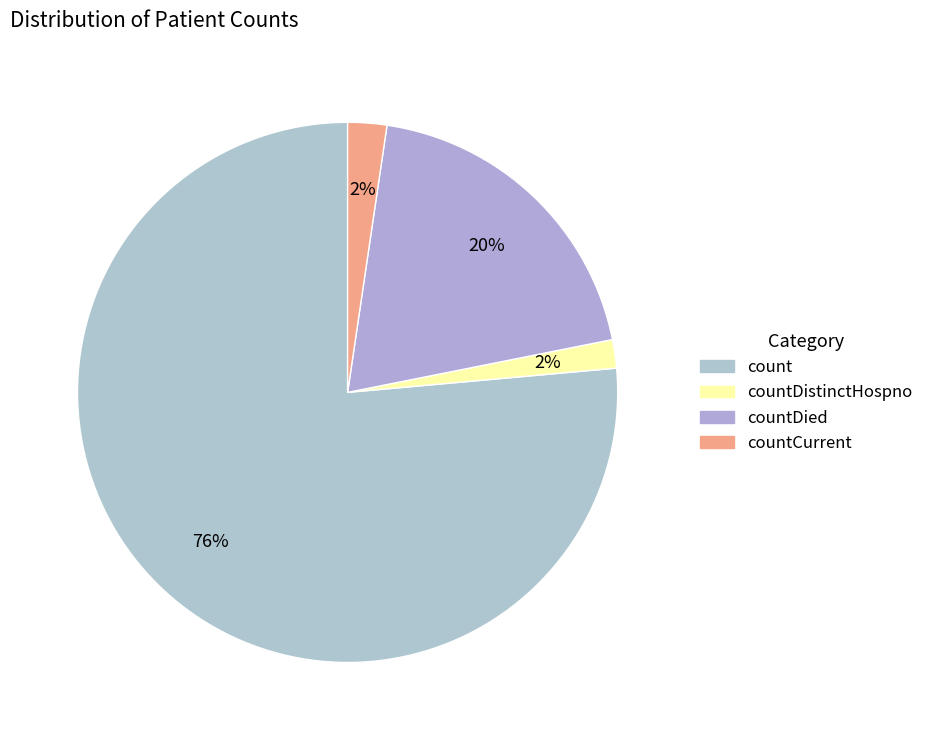

How many slices are in this pie chart?

4